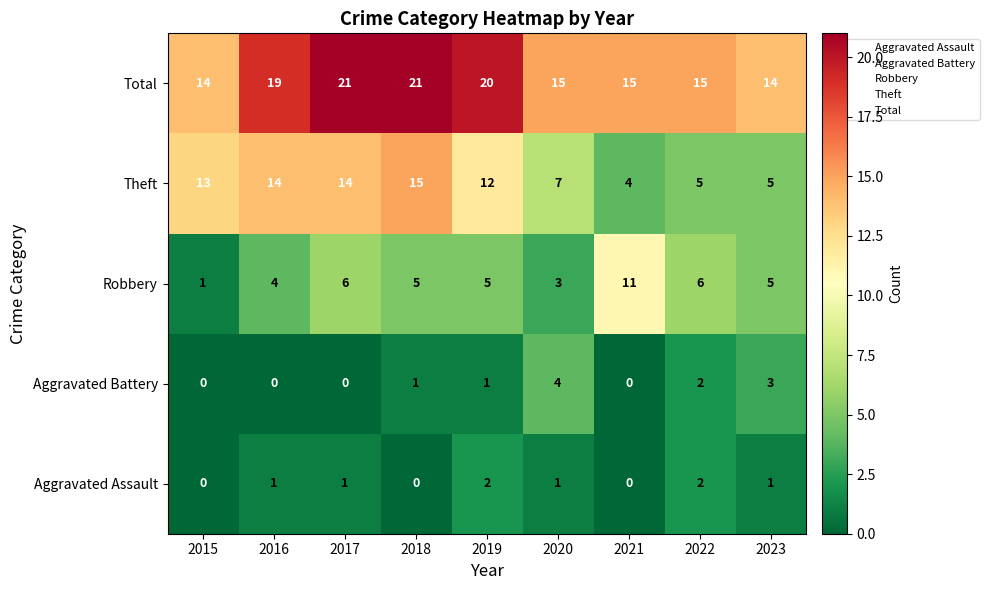

The Robbery series shows 7 at 2019. True or false?

False